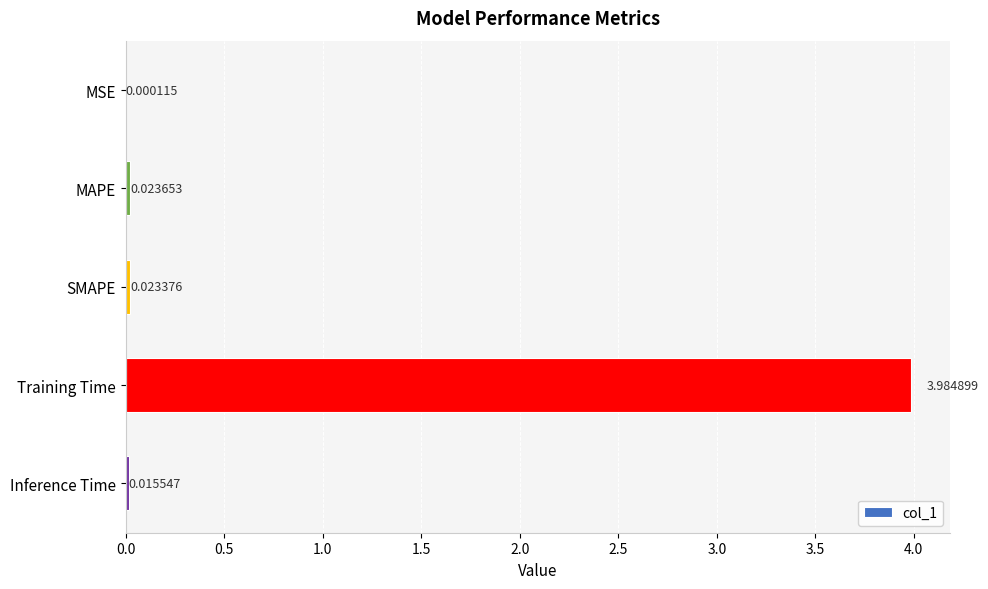

Between MSE and Training Time, which is larger?

Training Time